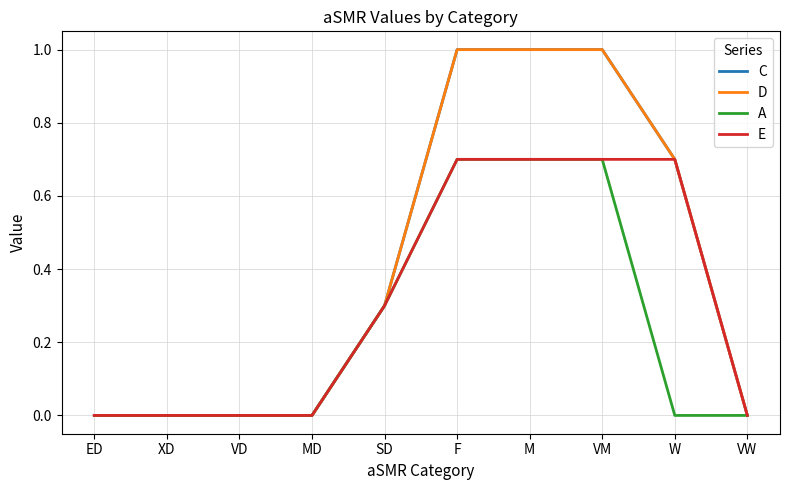

Does the chart have visible grid lines?

Yes